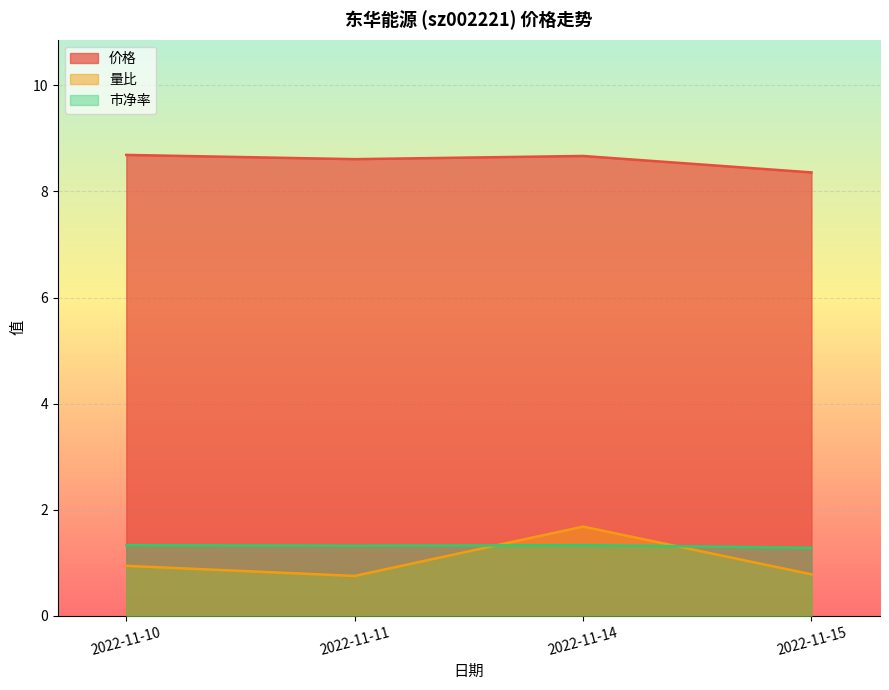

Does the chart display data point markers on the line(s)?

No